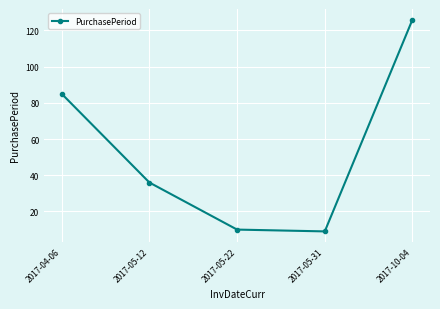

What is the change in value from 2017-05-12 to 2017-10-04?

+90